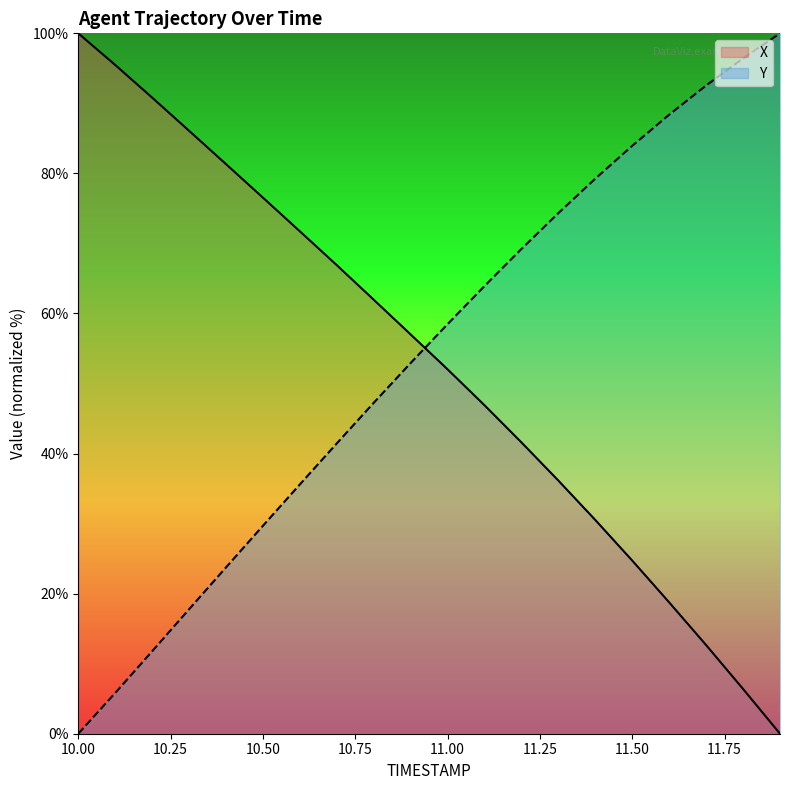

After their last crossing, which series has the higher values: X or Y?

Y